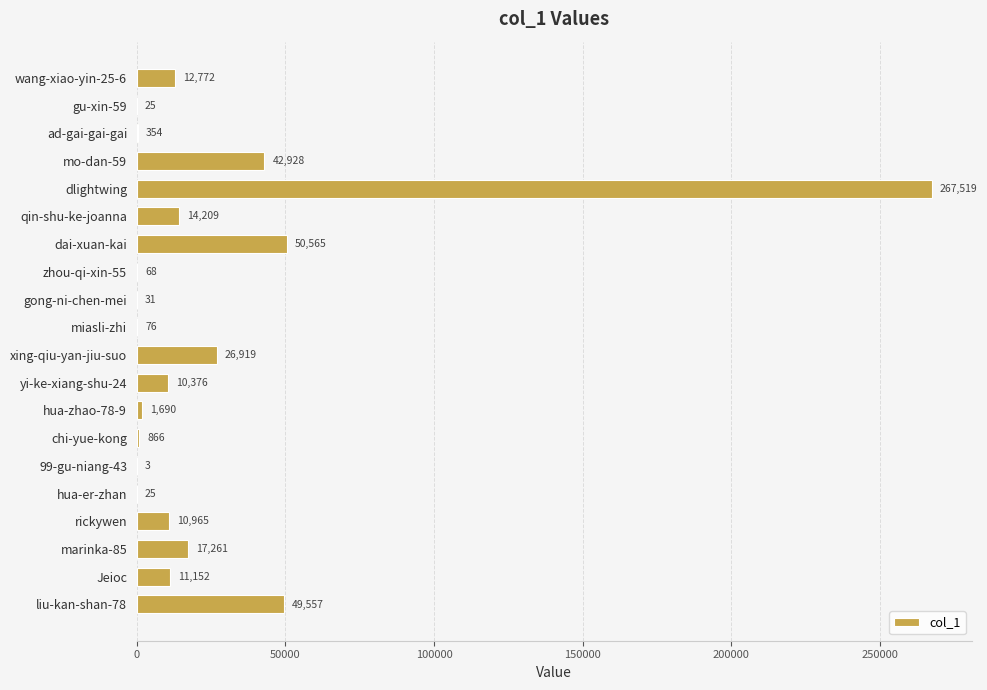

Which category has the highest value across all series?

dlightwing